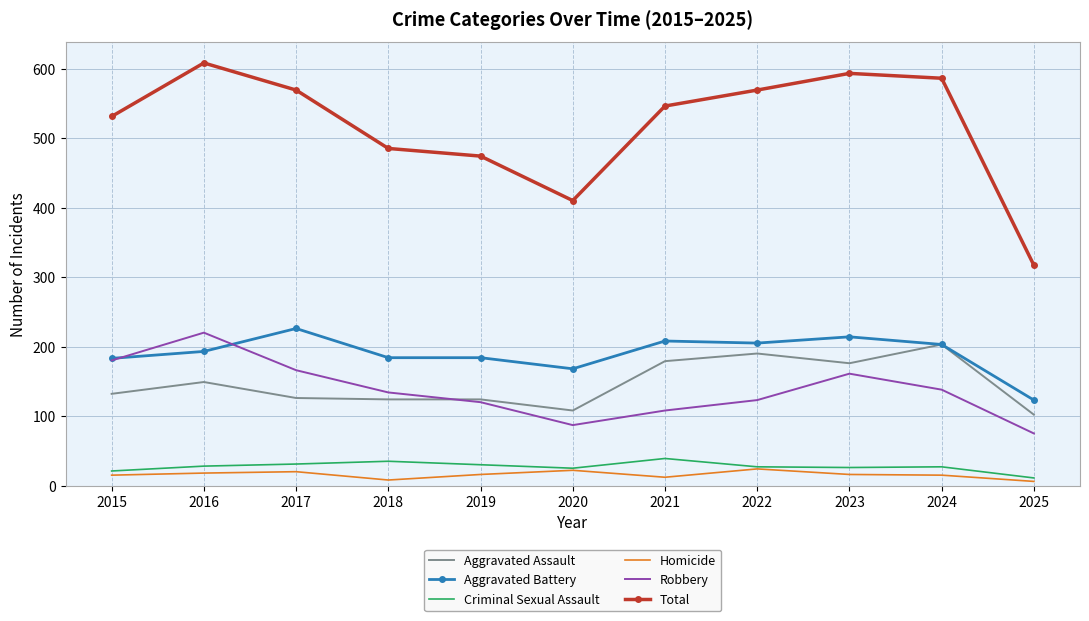

At which category does the chart reach its peak across all series?

2016